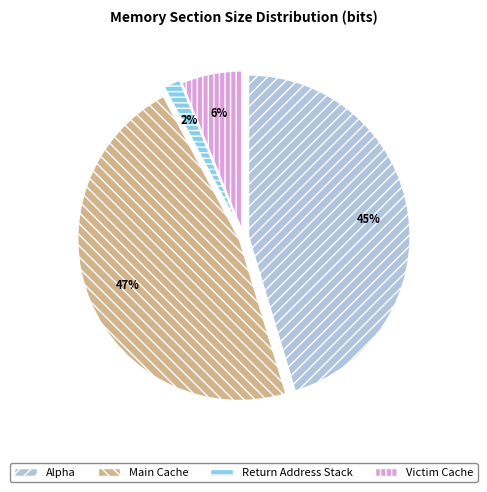

To the nearest percent, what is the average slice percentage?

25%